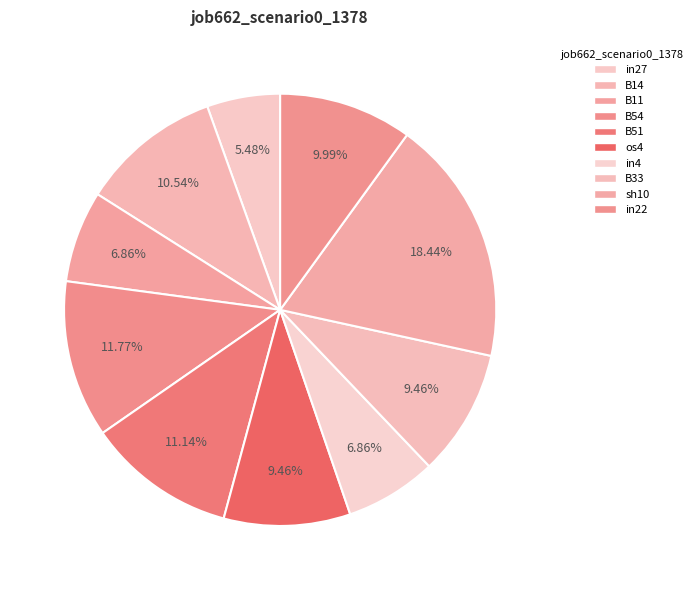

Does os4 represent more than half of the total?

No